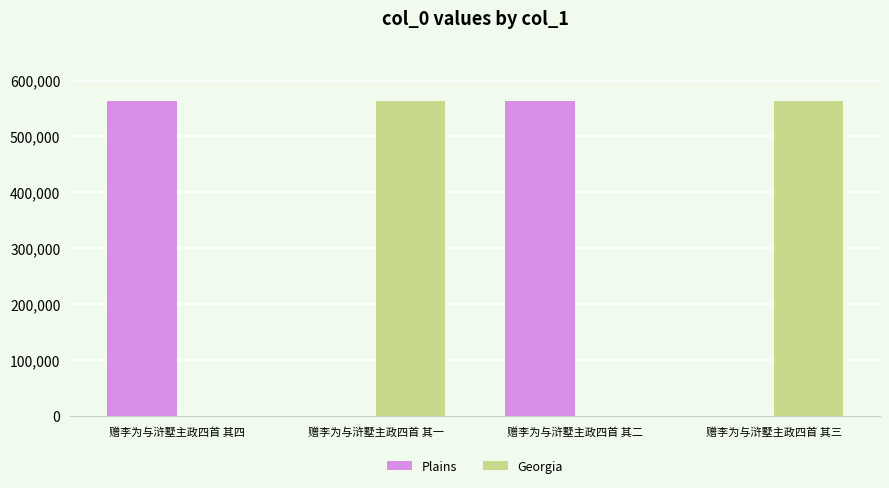

At which label is Georgia closest to 281571?

赠李为与浒墅主政四首 其一